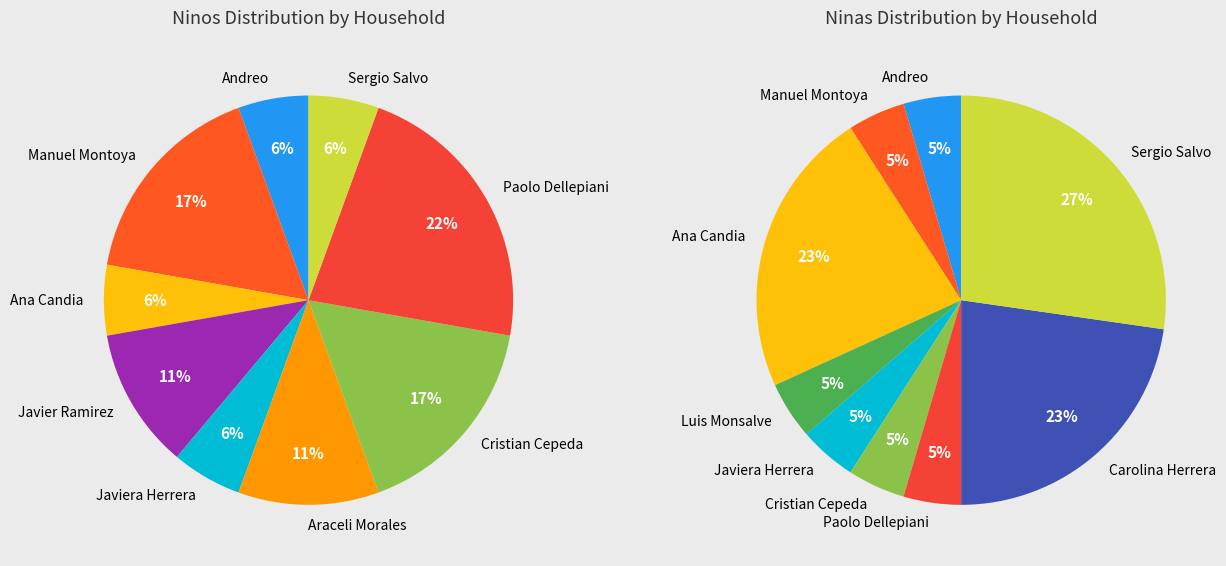

Between Javier Ramirez and Araceli Morales, which is larger?

Javier Ramirez